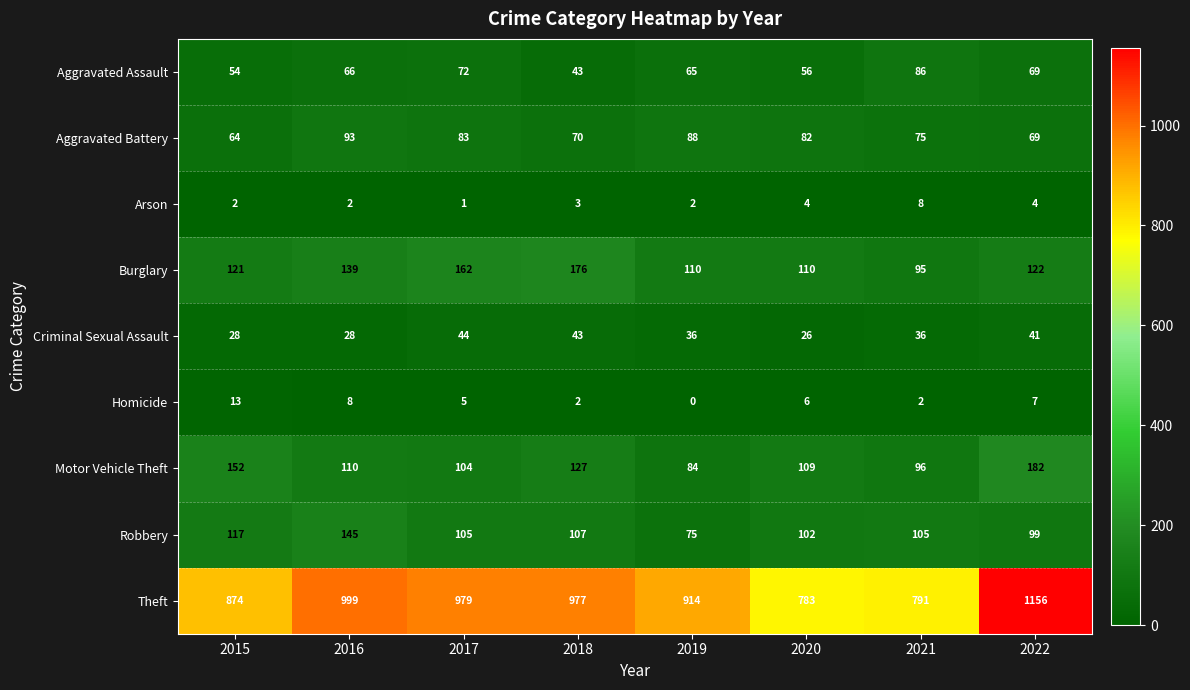

The Theft series shows 1189 at 2020. True or false?

False